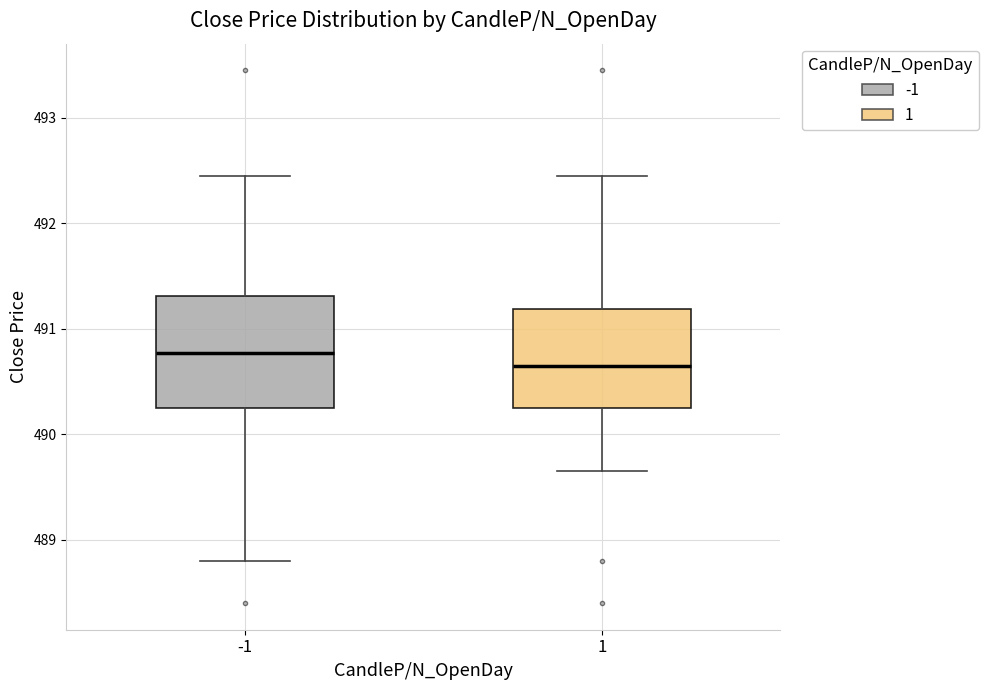

Comparing the boxes themselves (not the whiskers), which one is the tallest?

-1